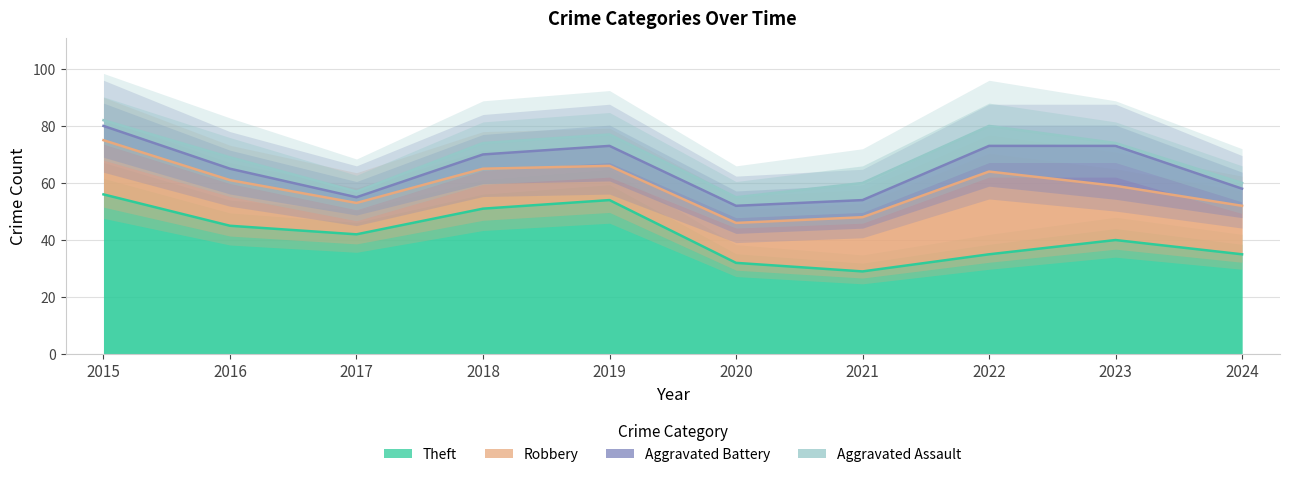

Is it true that Robbery equals 29 at 2022?

True